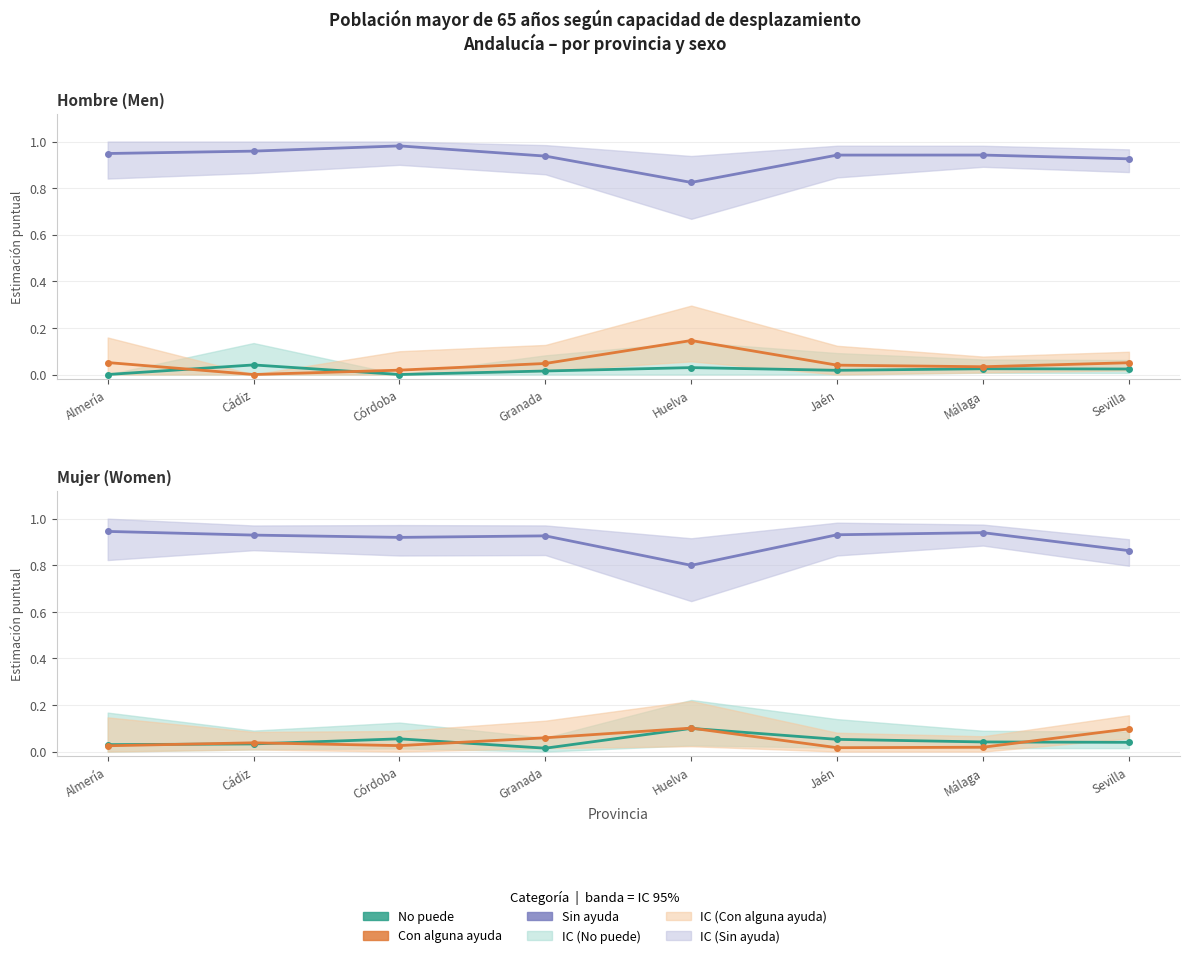

Reading left to right, what are all the values shown in this chart?

No puede (Hombre): Almería=0.0	Cádiz=0.0	Córdoba=0.0	Granada=0.0	Huelva=0.0	Jaén=0.0	Málaga=0.0	Sevilla=0.0
Con alguna ayuda (Hombre): Almería=0.1	Cádiz=0.0	Córdoba=0.0	Granada=0.0	Huelva=0.1	Jaén=0.0	Málaga=0.0	Sevilla=0.1
Sin ayuda (Hombre): Almería=0.9	Cádiz=1.0	Córdoba=1.0	Granada=0.9	Huelva=0.8	Jaén=0.9	Málaga=0.9	Sevilla=0.9
No puede (Mujer): Almería=0.0	Cádiz=0.0	Córdoba=0.1	Granada=0.0	Huelva=0.1	Jaén=0.1	Málaga=0.0	Sevilla=0.0
Con alguna ayuda (Mujer): Almería=0.0	Cádiz=0.0	Córdoba=0.0	Granada=0.1	Huelva=0.1	Jaén=0.0	Málaga=0.0	Sevilla=0.1
Sin ayuda (Mujer): Almería=0.9	Cádiz=0.9	Córdoba=0.9	Granada=0.9	Huelva=0.8	Jaén=0.9	Málaga=0.9	Sevilla=0.9